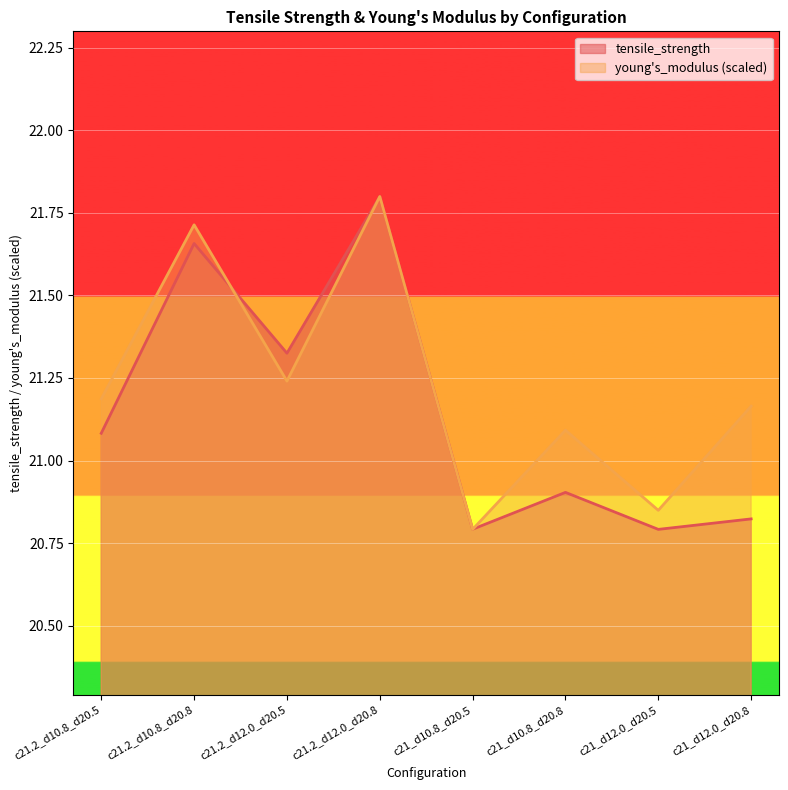

List the series in order of their overall mean, highest first.

young's_modulus (scaled), tensile_strength